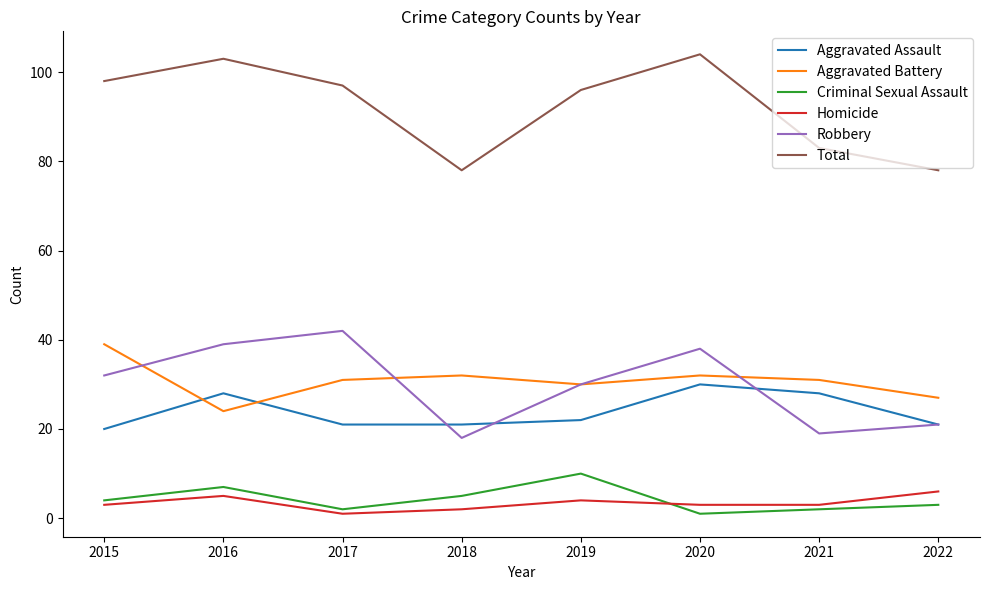

Between 2019 and 2022, which series saw the biggest shift?

Total